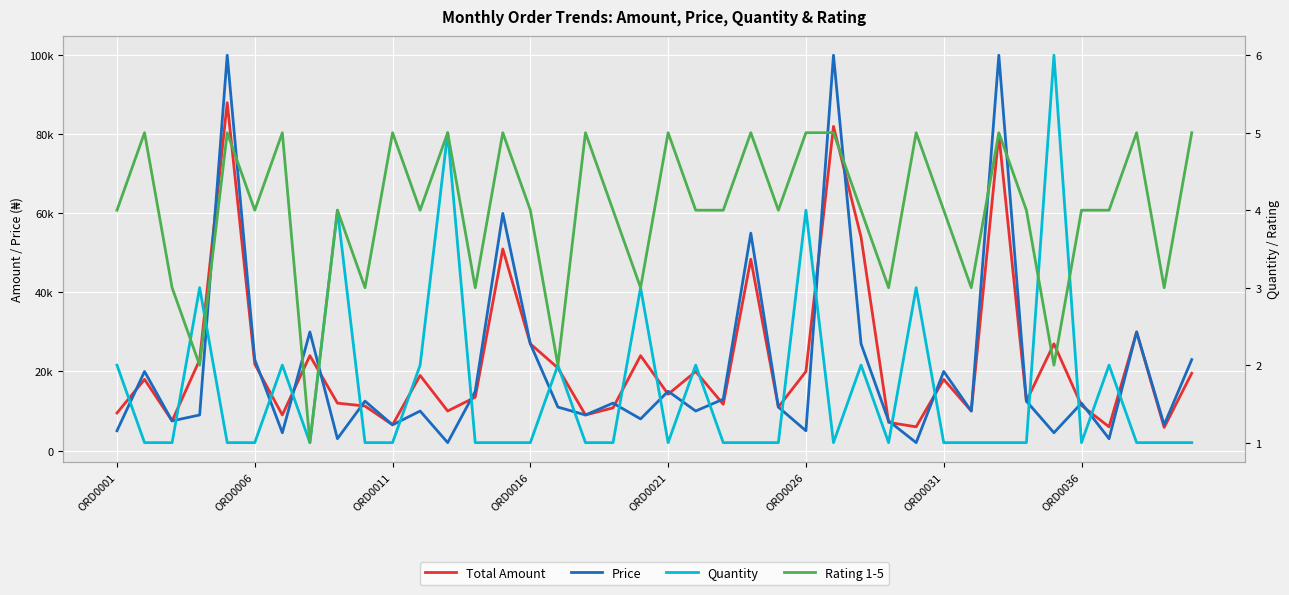

True or false: Rating 1-5 and Price intersect in this chart.

False